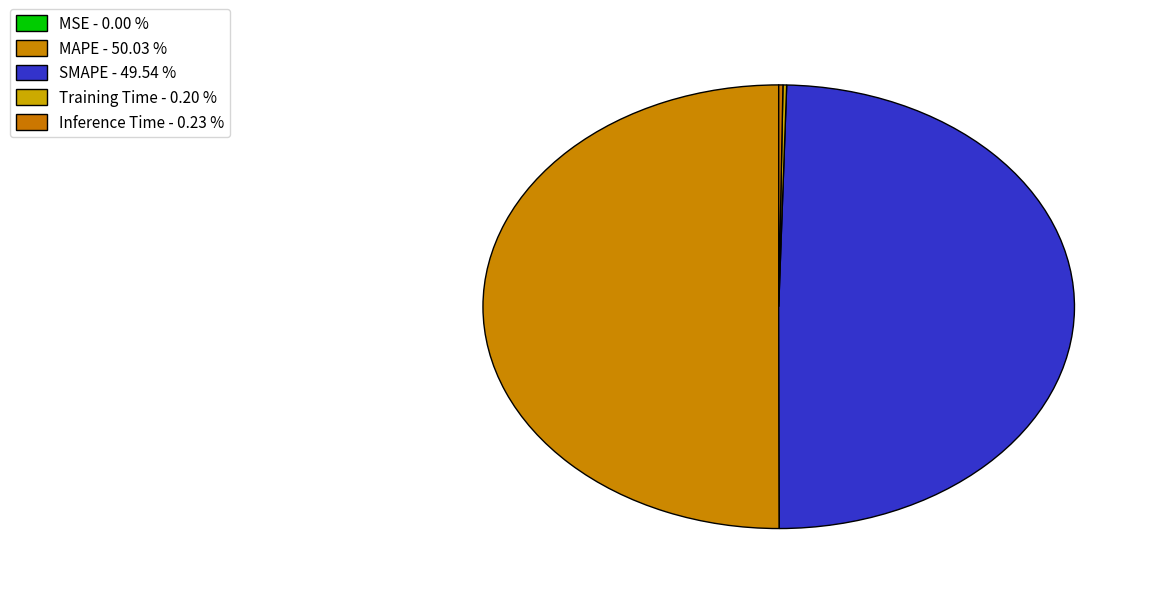

What is the majority slice?

MAPE